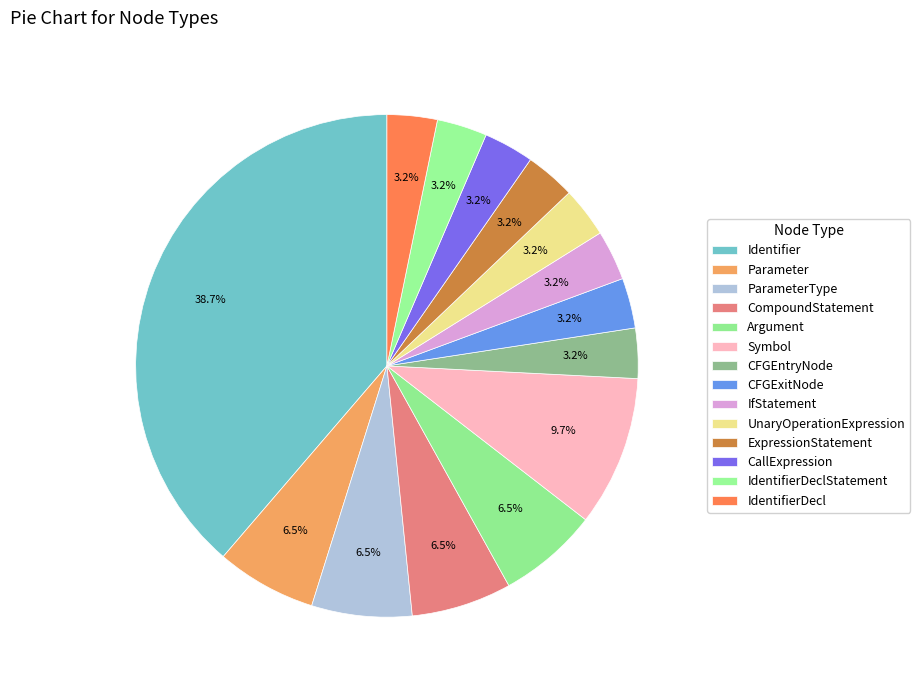

How many segments does this pie chart have?

14